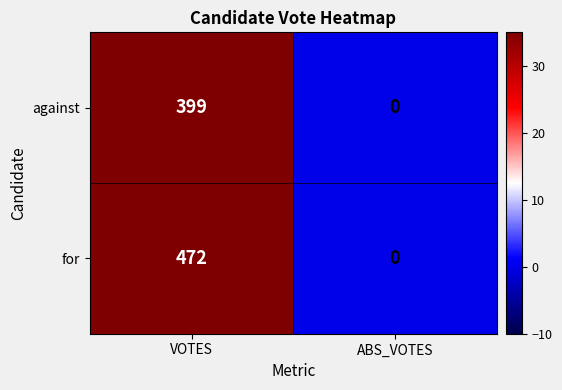

Reading right to left, what are all the values shown in this chart?

against: 0	399
for: 0	472